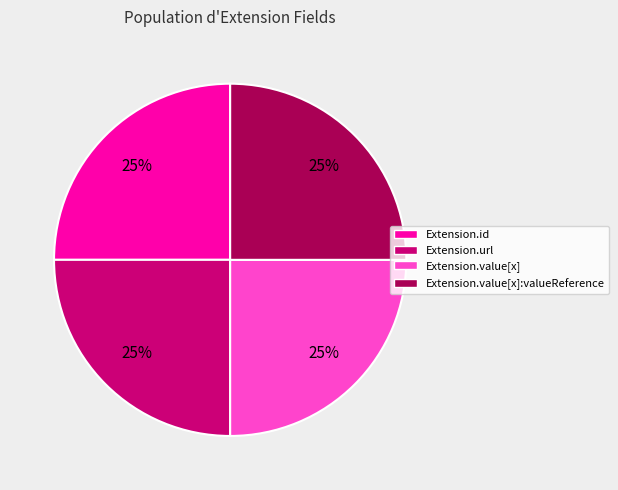

How many slices are in this pie chart?

4